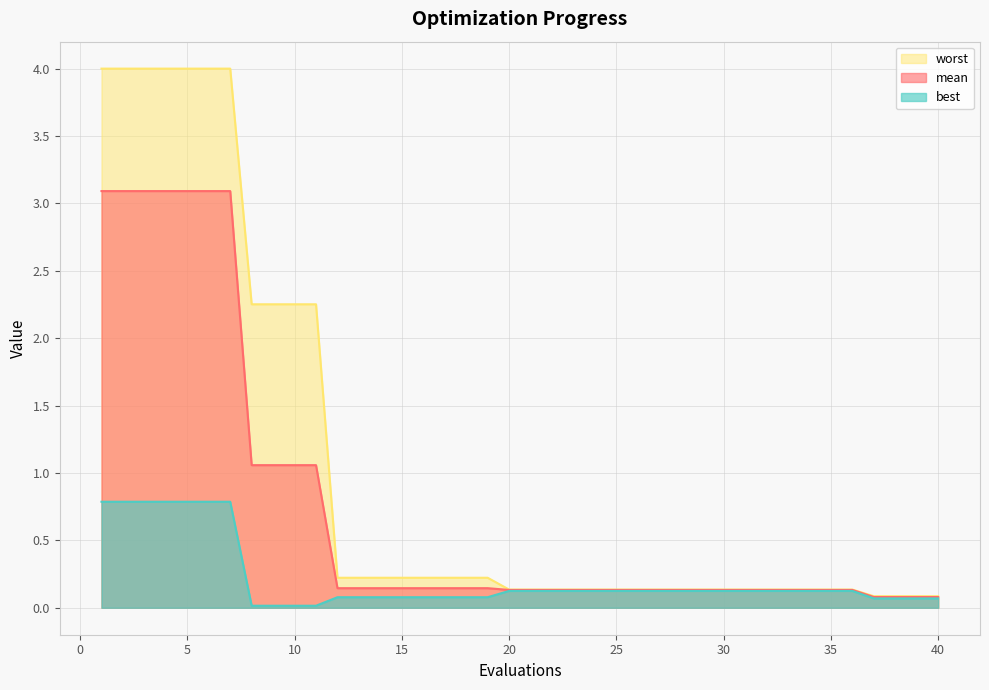

At which label does best reach its peak?

1